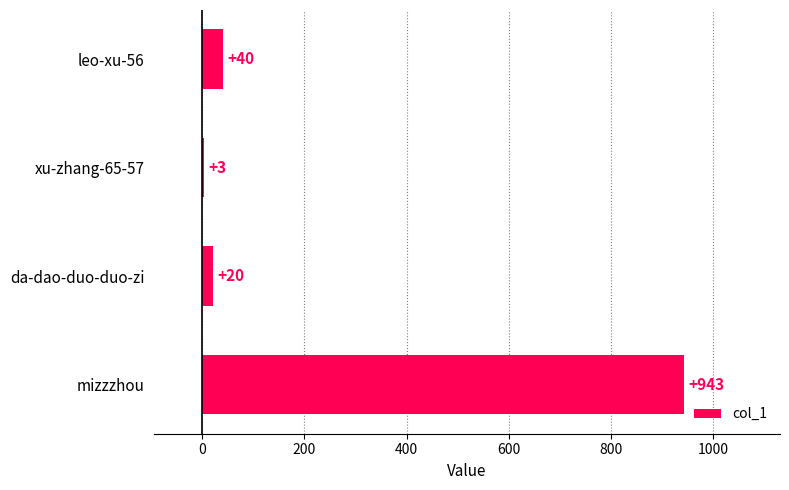

What is the average value?

252